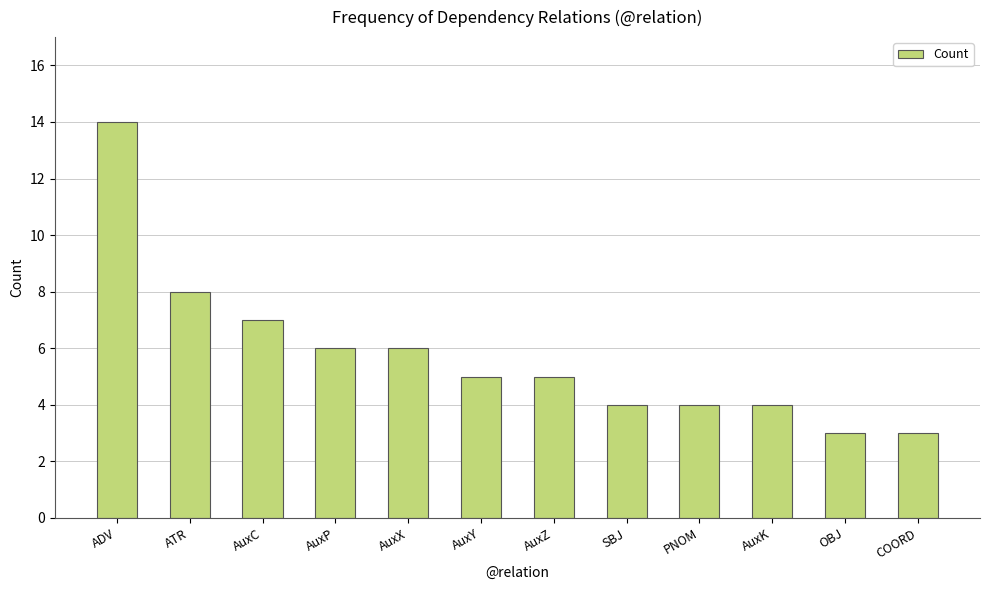

The chart shows a value of 6 at AuxX. True or false?

True